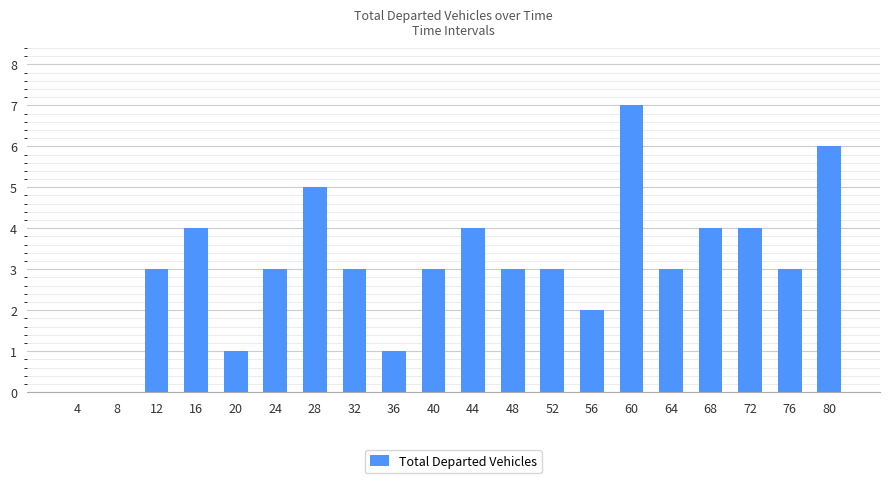

Count the number of categories in the chart.

20